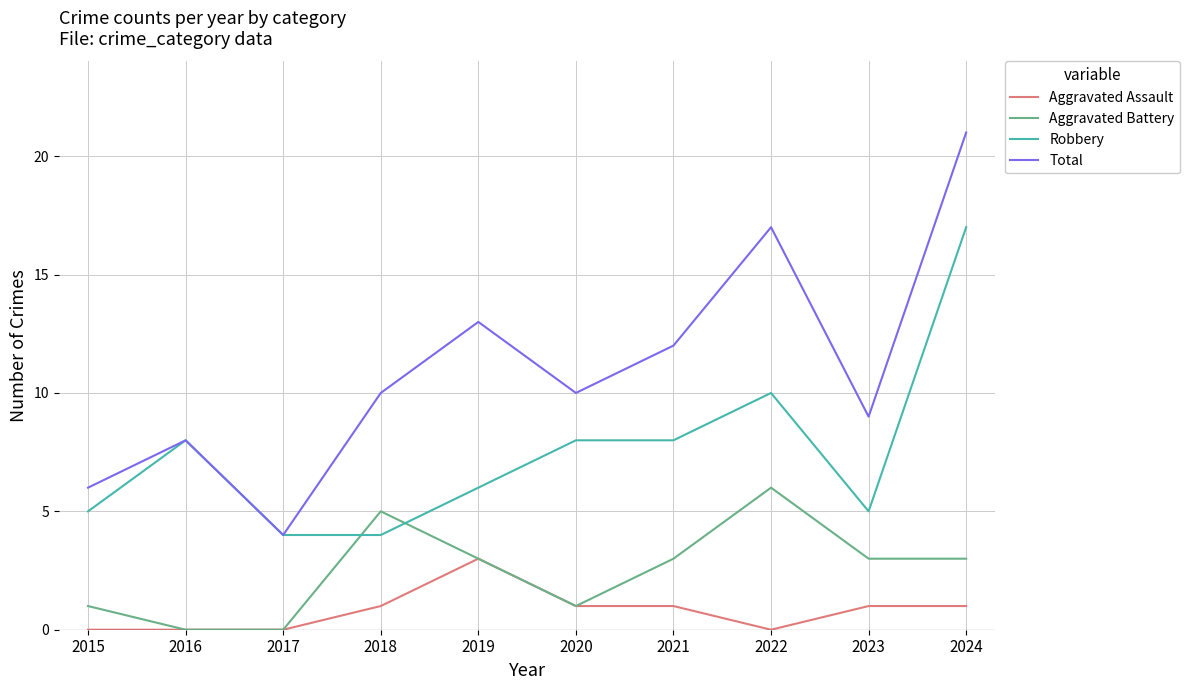

How many interior local peaks does the Aggravated Battery series have?

2